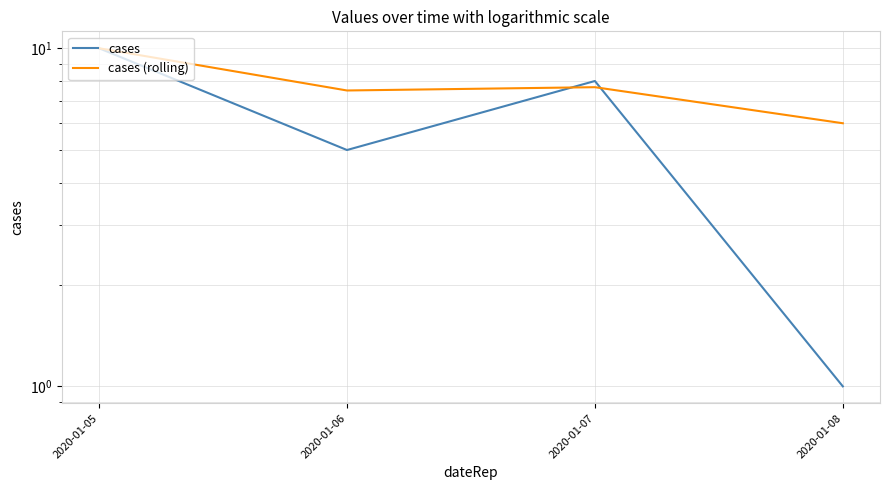

Which has a higher value, 2020-01-07 or 2020-01-08?

2020-01-07